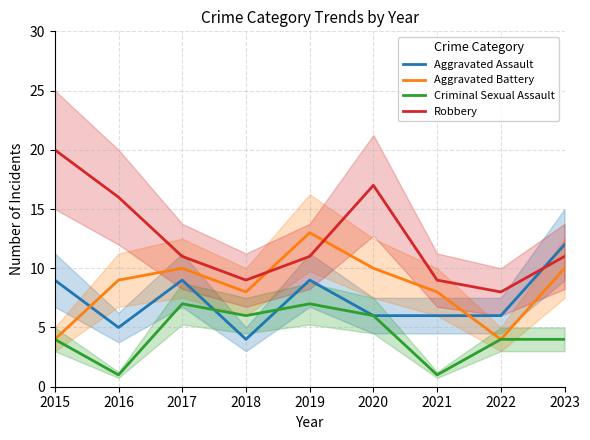

True or false: Aggravated Battery and Criminal Sexual Assault cross at least once.

False